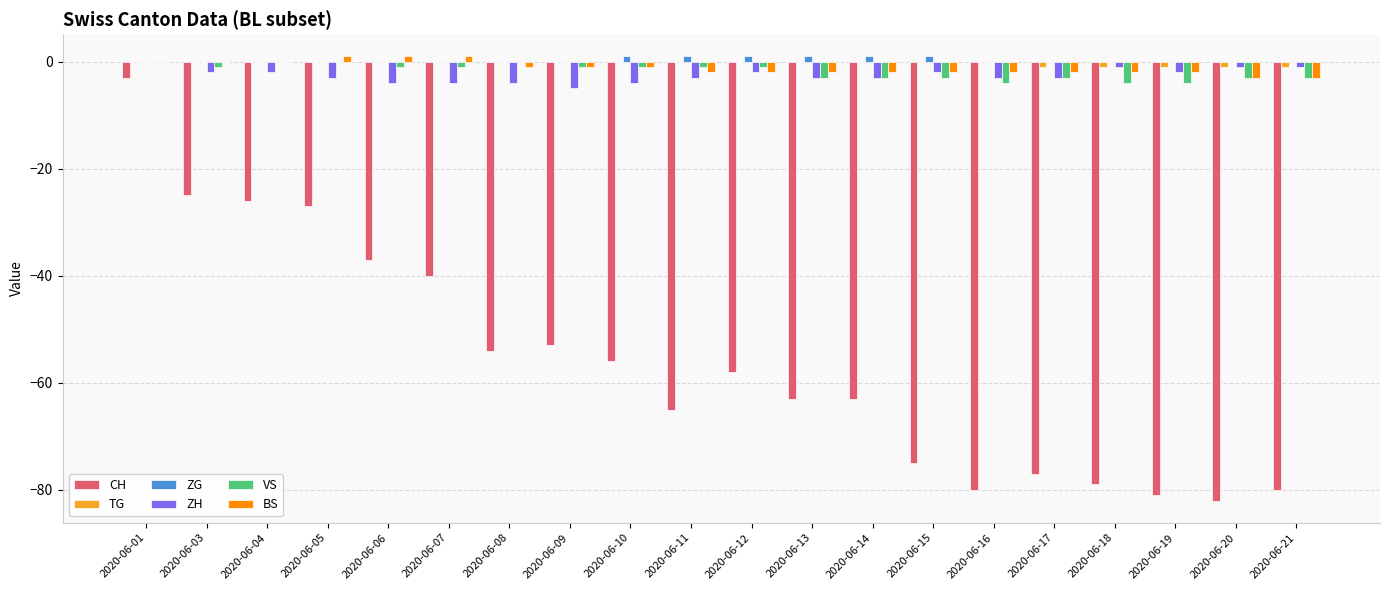

What is the sum of all CH values?

-1124